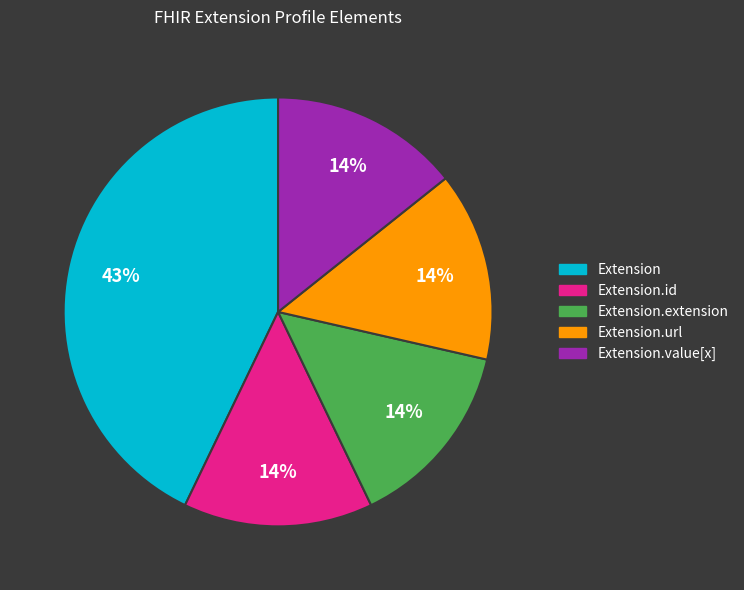

Does any single category account for the majority?

No